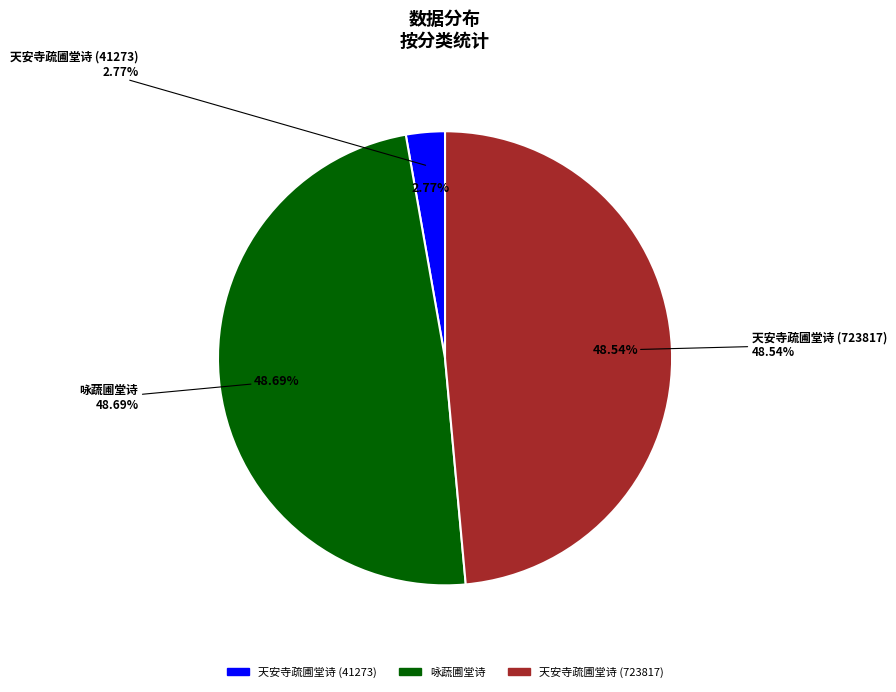

Does 咏蔬圃堂诗 account for over 50% of the chart?

No